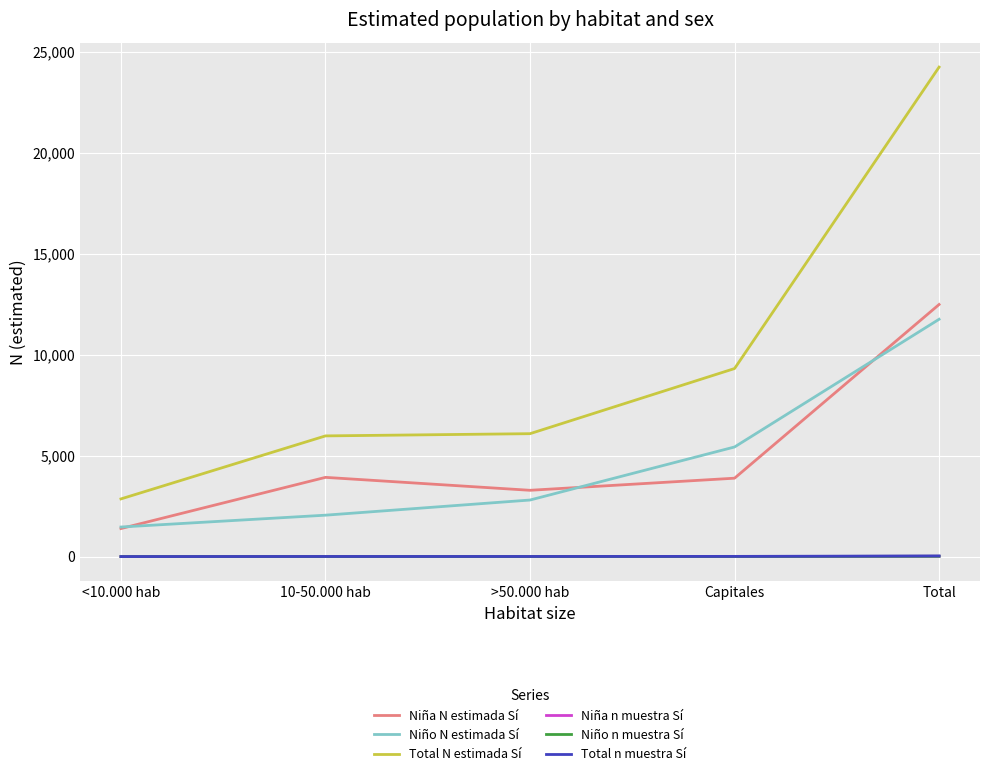

Between >50.000 hab and Capitales, which series saw the biggest shift?

Total N estimada Sí